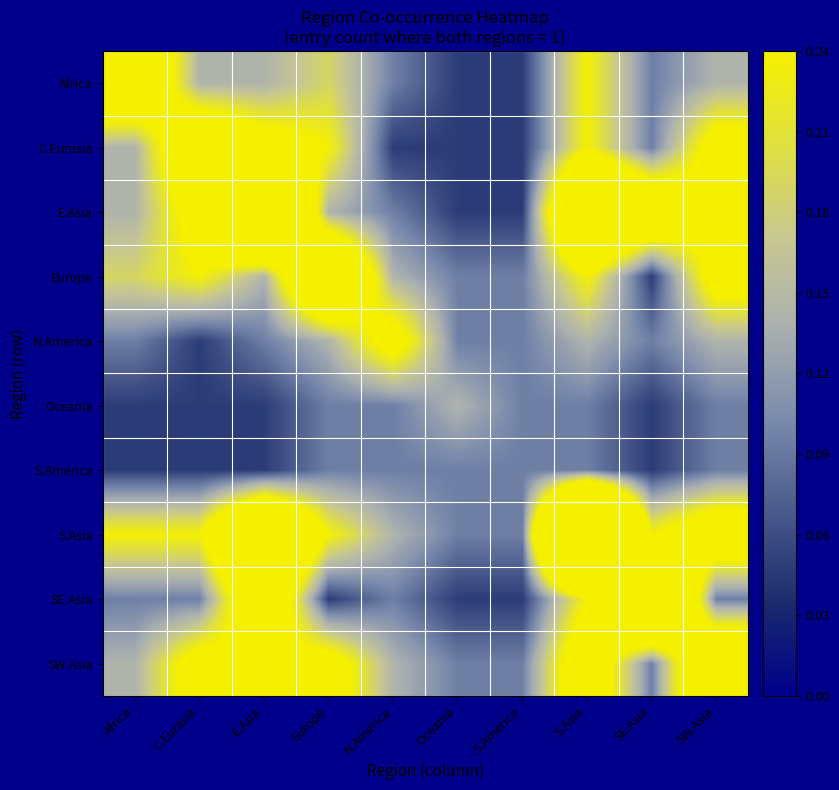

At how many categories does at least one series exceed 0?

10